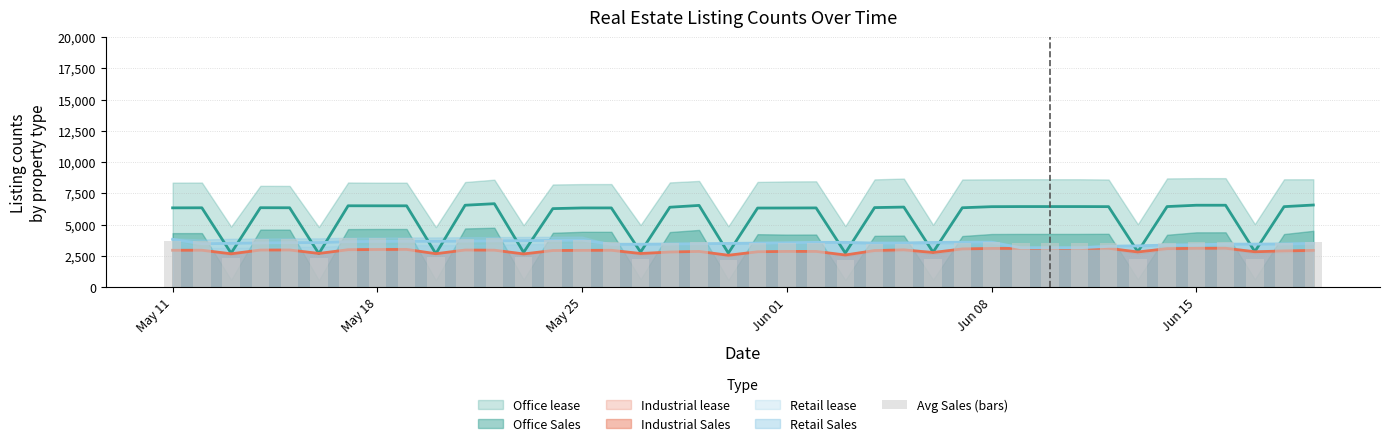

The value at 19 is 3876.3. True or false?

False